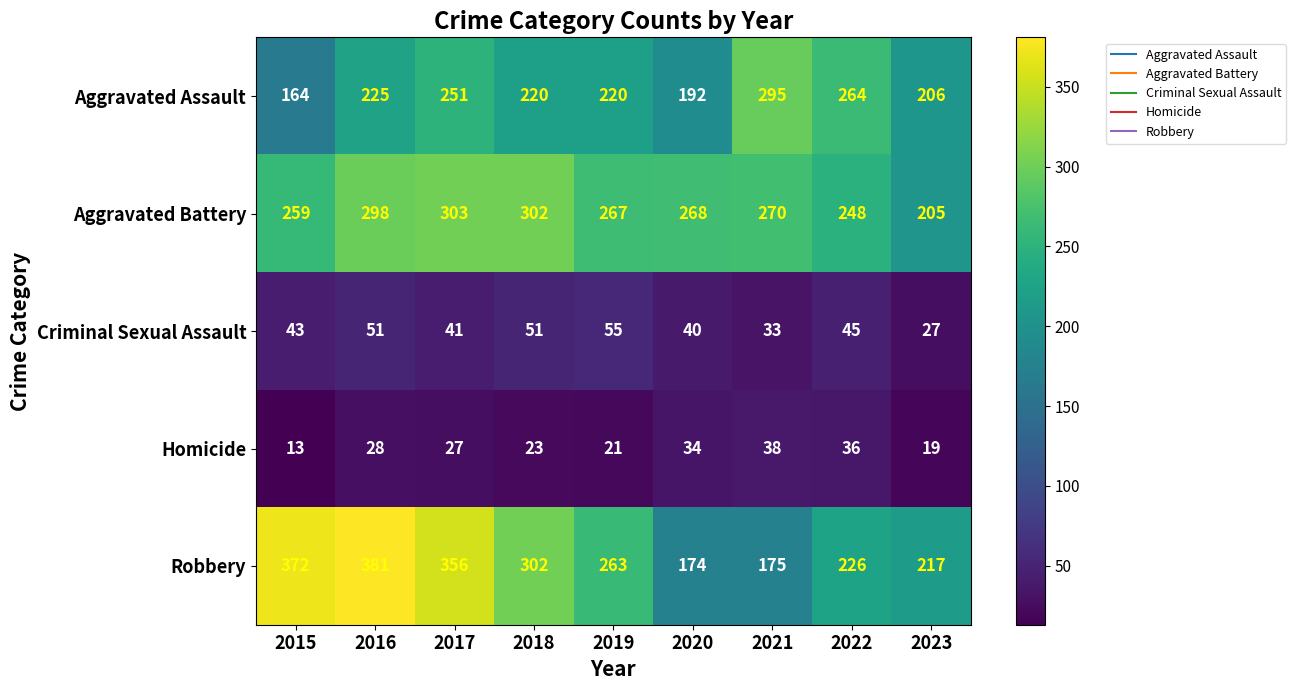

Where does the Aggravated Assault series first go above 220?

2016